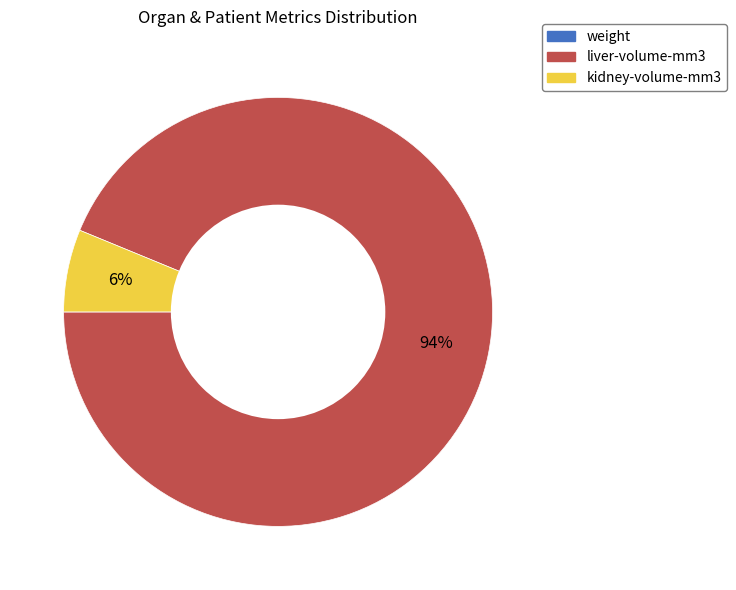

Is it true that liver-volume-mm3 is 94% of the pie?

True